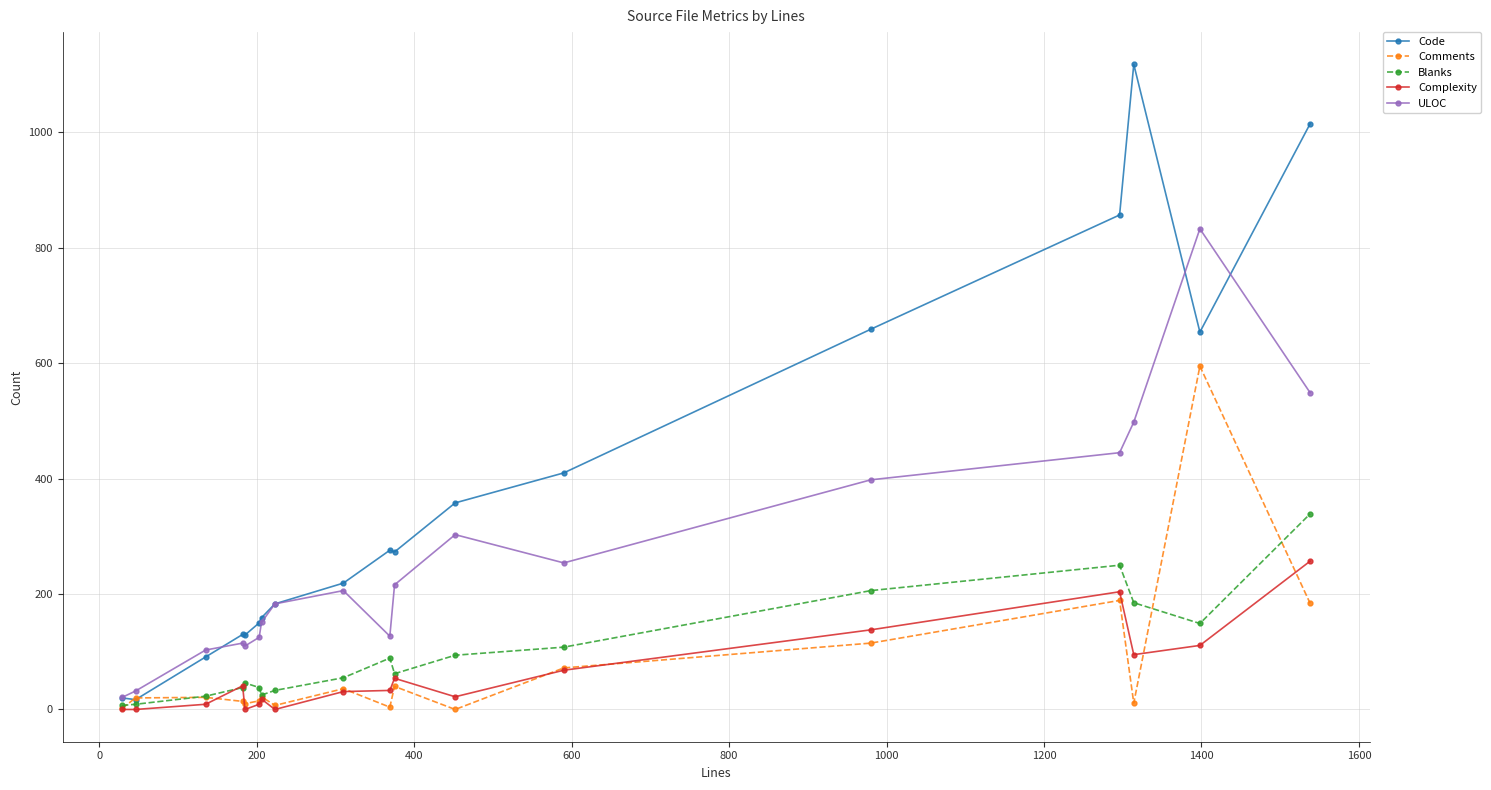

True or false: ULOC and Comments intersect in this chart.

False